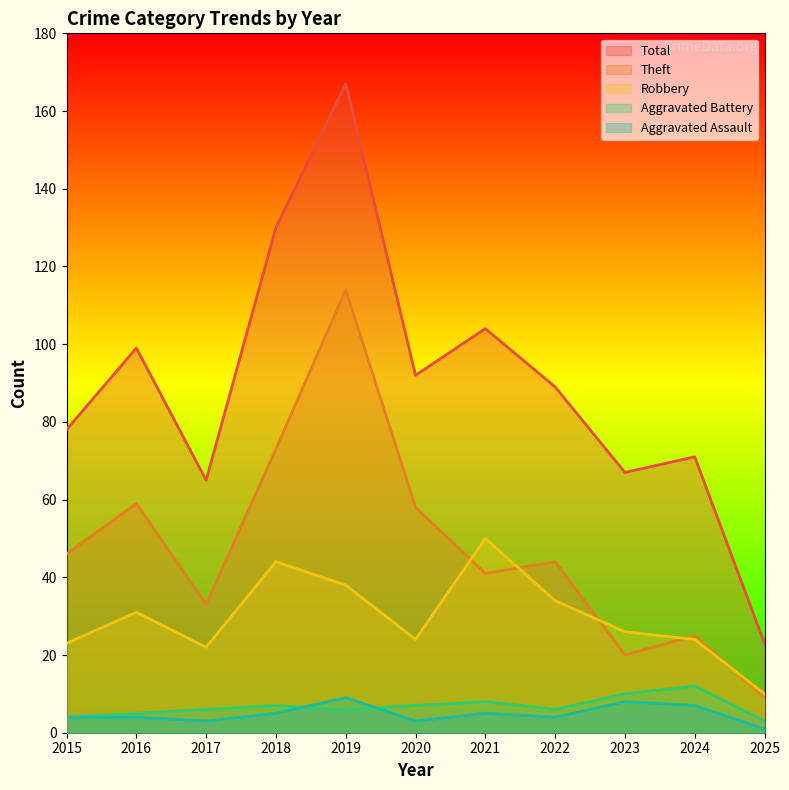

Where is Aggravated Assault nearest to the value 5?

2018